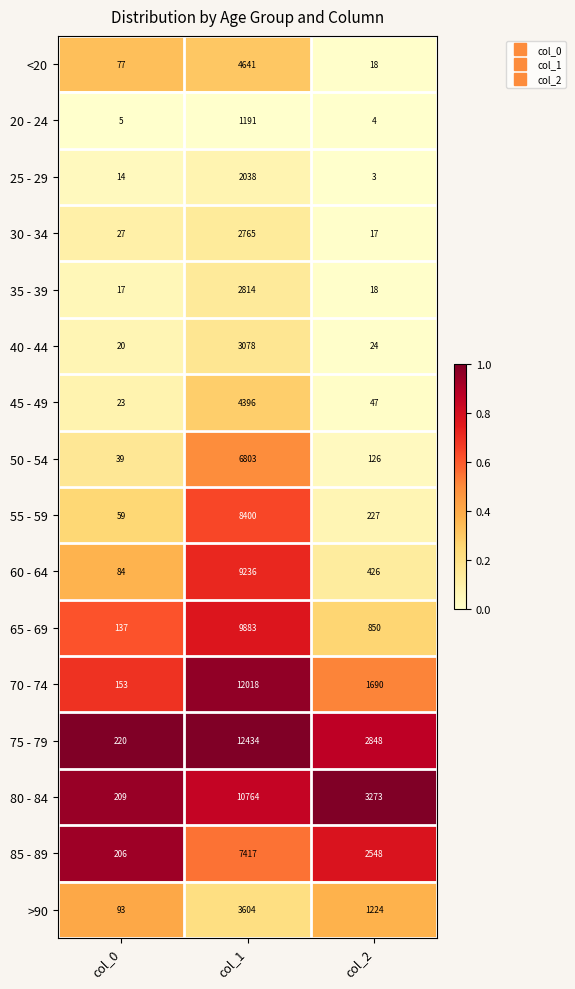

What is the difference between the highest and lowest values at col_1?

11243